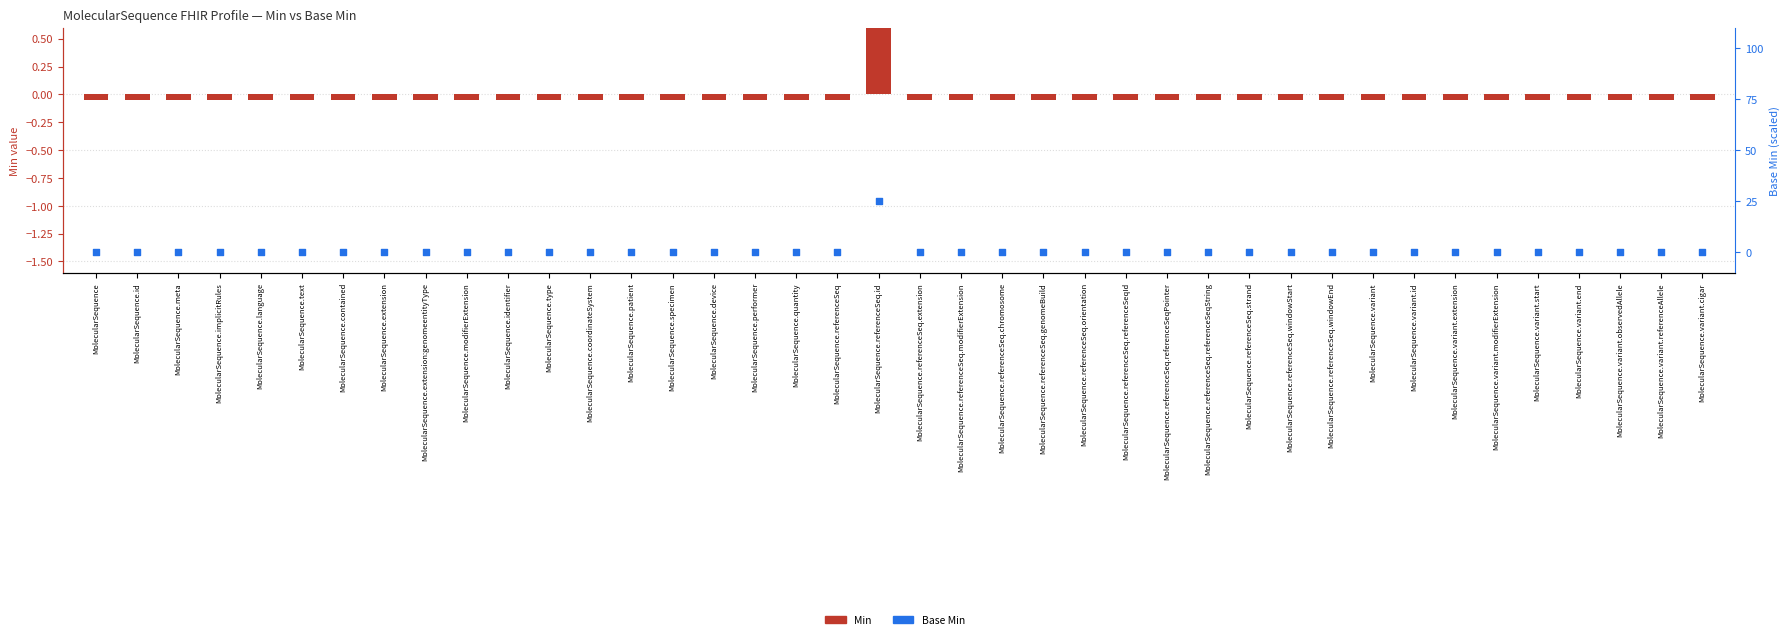

Is the value of Base Min at MolecularSequence.contained greater than the value of Min at MolecularSequence.variant.cigar?

Yes